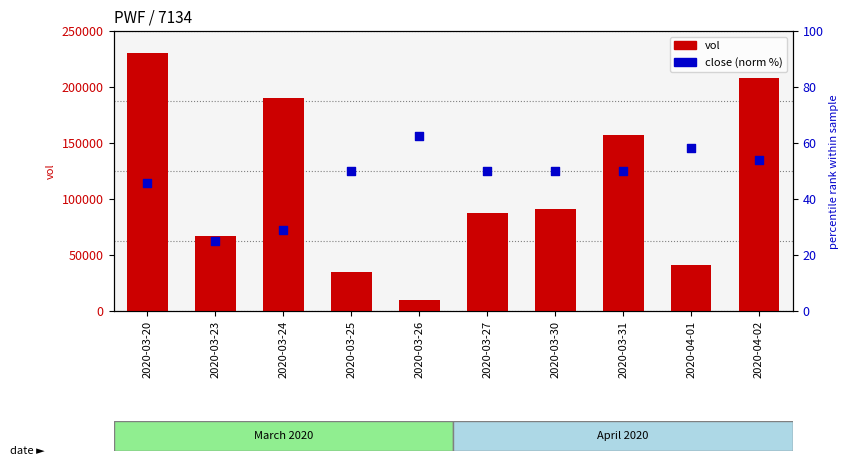

Which series has the largest total across all categories?

vol